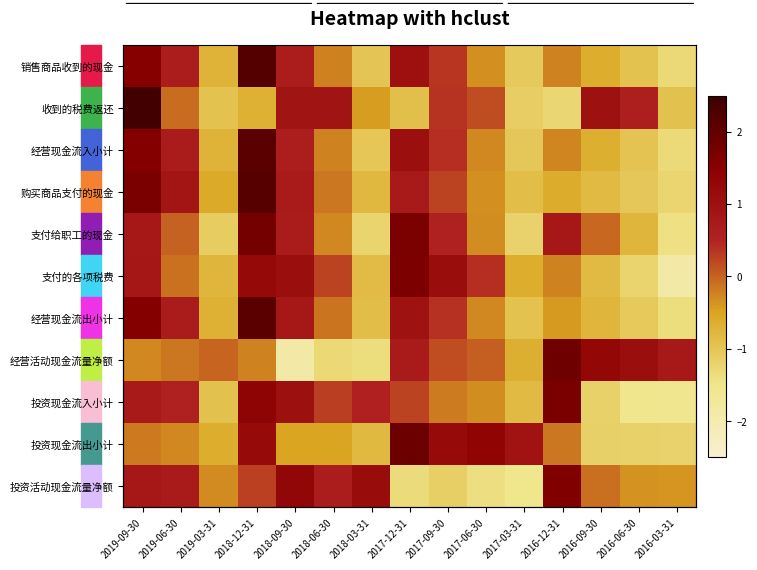

What is the difference between the maximum and minimum values in the 经营现金流出小计 series?

3.5